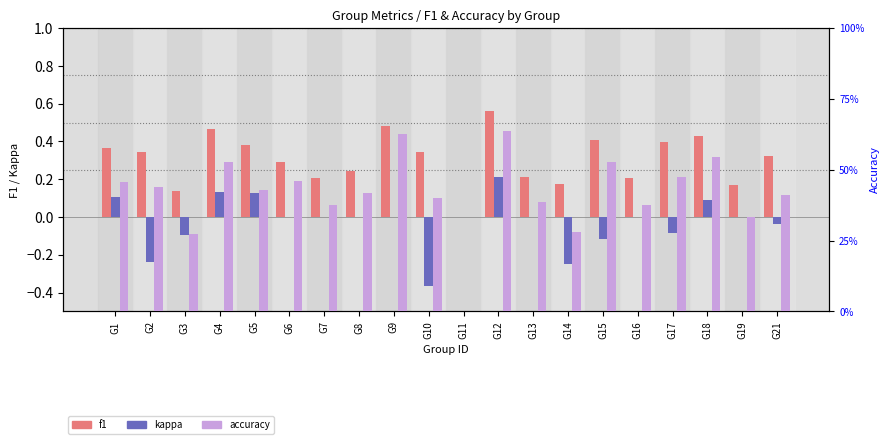

At which category does the chart reach its peak across all series?

G12